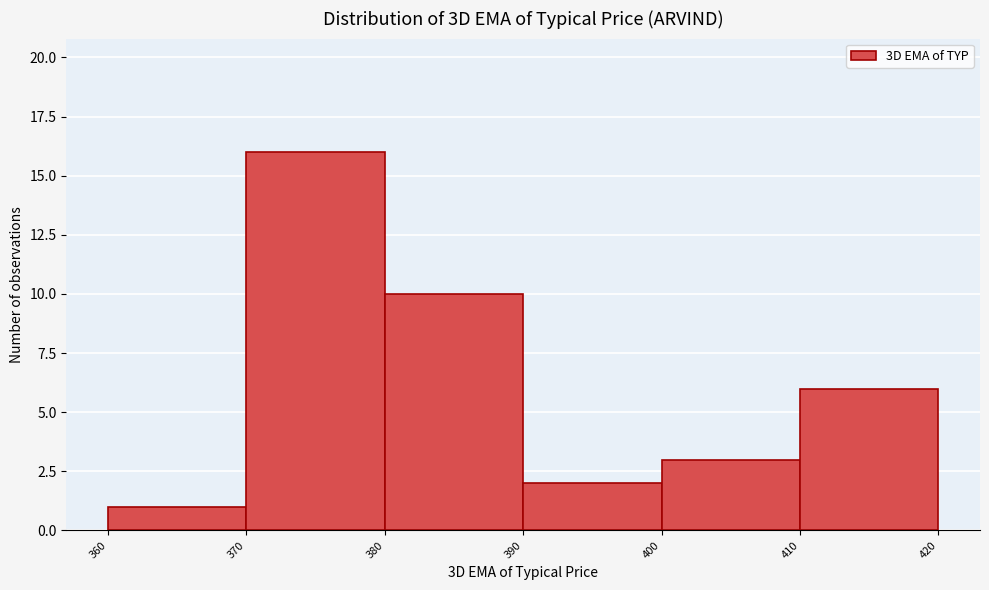

Reading left to right, list every bar in this chart as the range it spans on the x-axis followed by its height. The values are not printed on the chart, so give them approximately, as read against the axis.

360 to 370: 1
370 to 380: 16
380 to 390: 10
390 to 400: 2
400 to 410: 3
410 to 420: 6